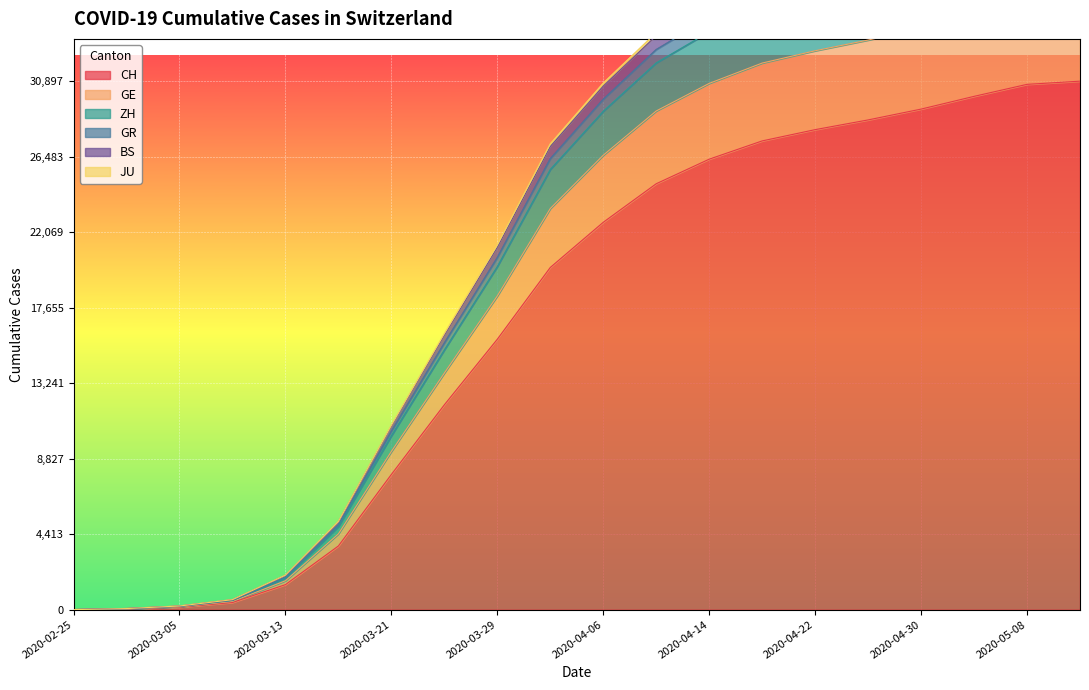

What is the difference between the maximum and minimum values in the CH series?

30897